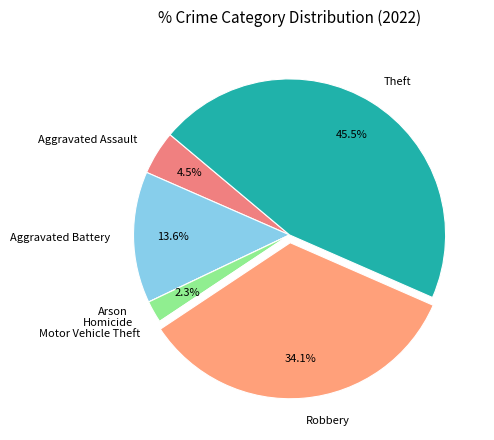

Which has a higher value, Homicide or Theft?

Theft